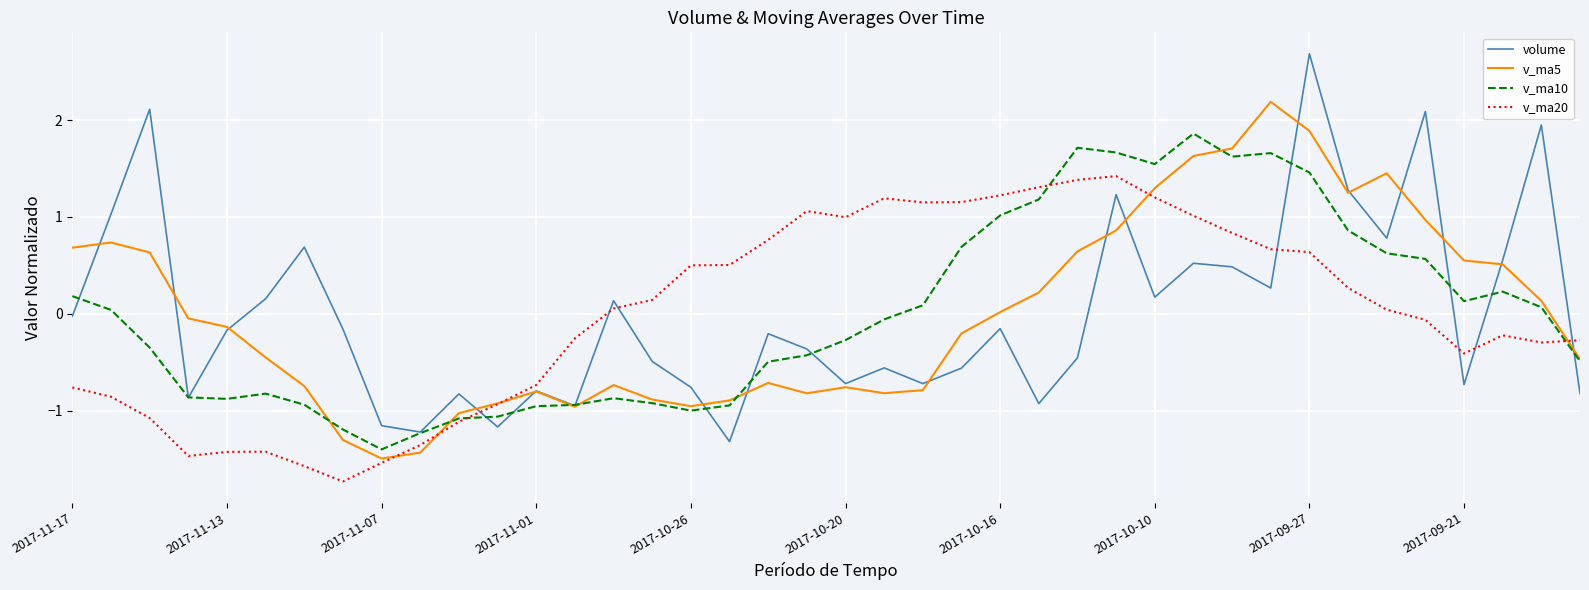

Rank the series by their maximum value, from lowest to highest.

v_ma20, v_ma10, v_ma5, volume